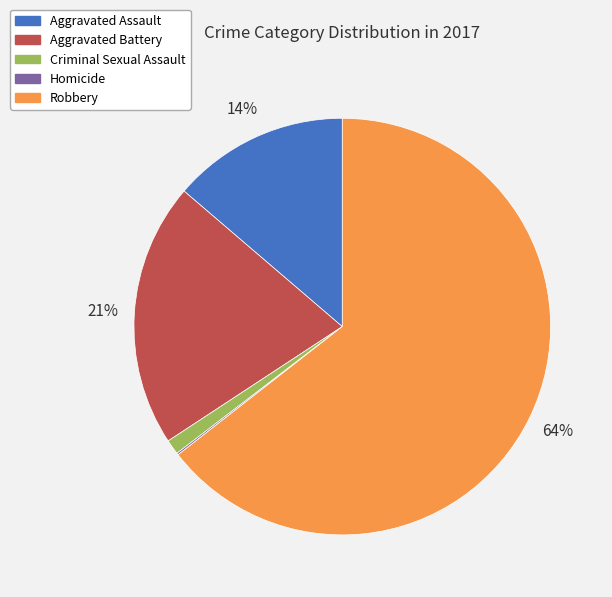

To the nearest percent, what is the difference between the largest and smallest slice percentages?

64%